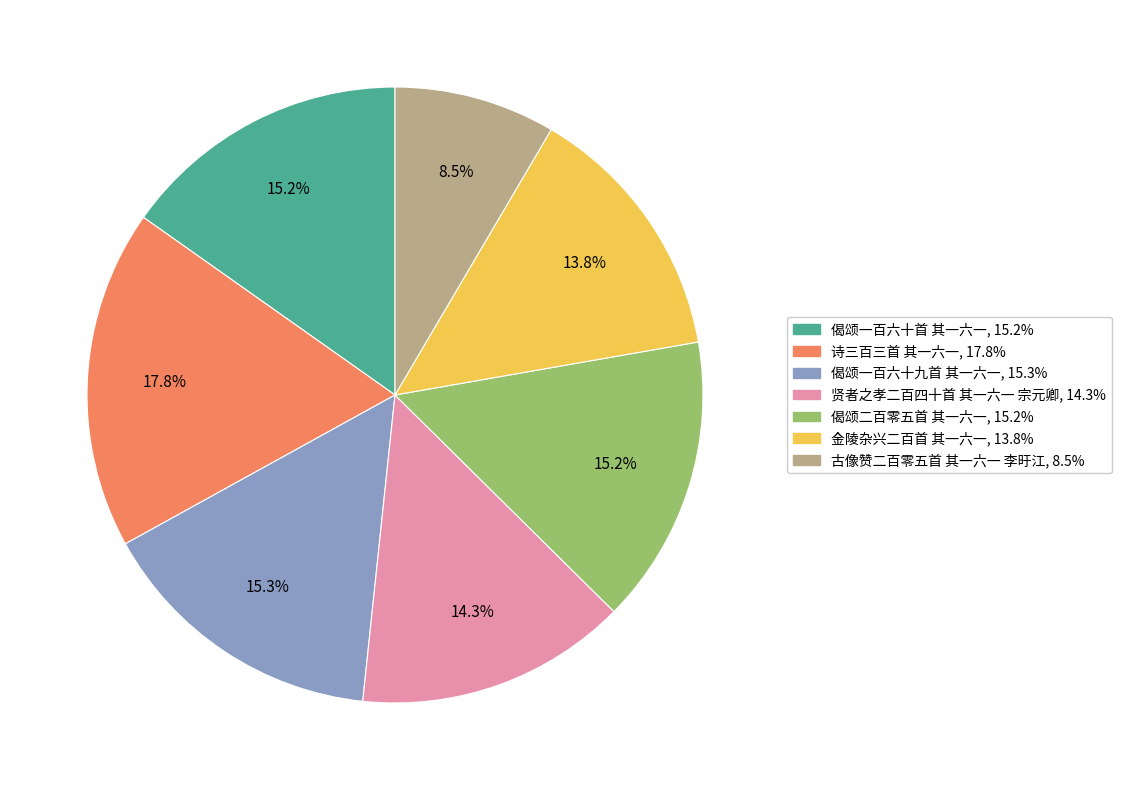

What is the smallest slice in the pie chart?

古像赞二百零五首 其一六一 李旴江